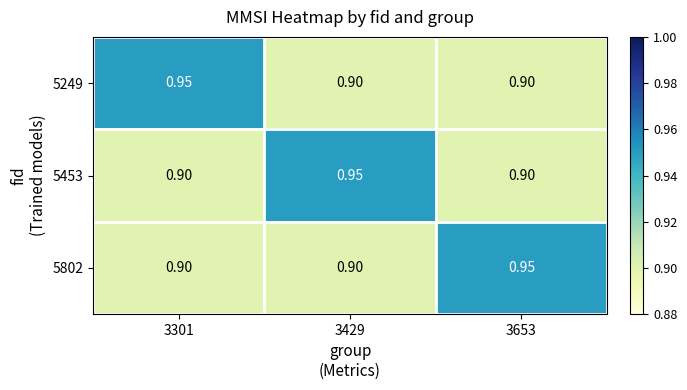

How many data points does each series have?

3